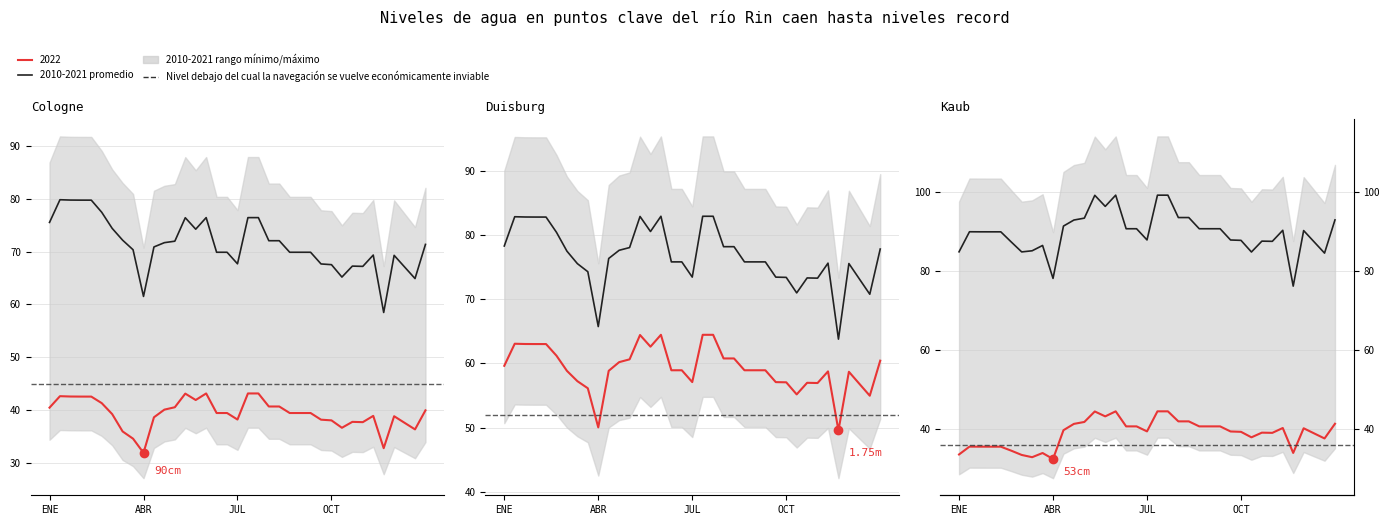

What is the change in value from ENE to 11?

+8.1